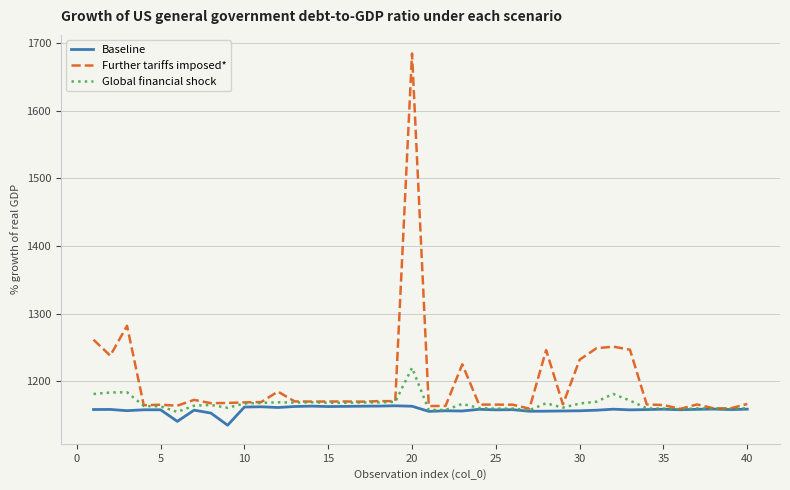

In Baseline, how many points are lower than both neighbors (excluding endpoints)?

12